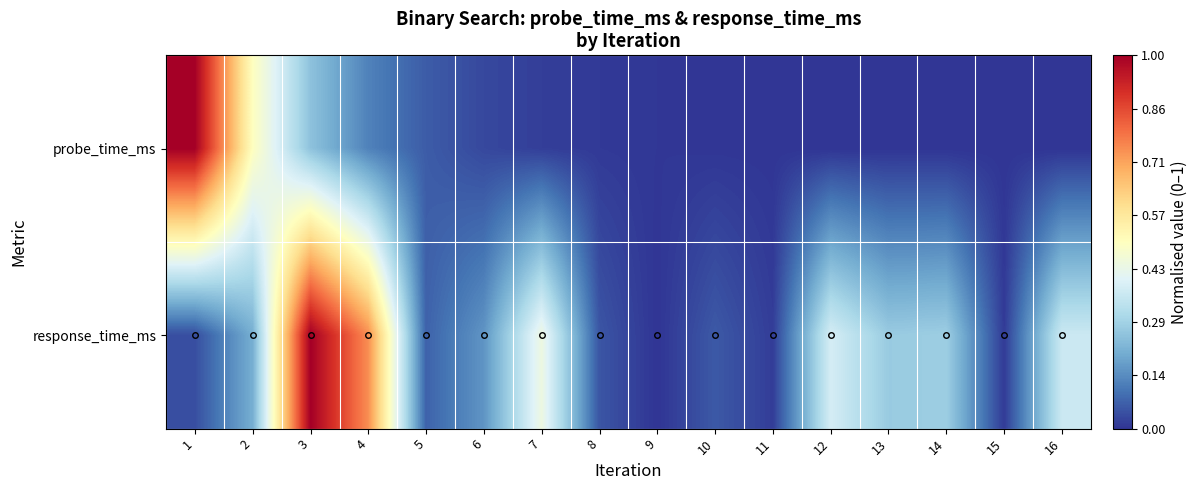

Count the number of categories in the chart.

16